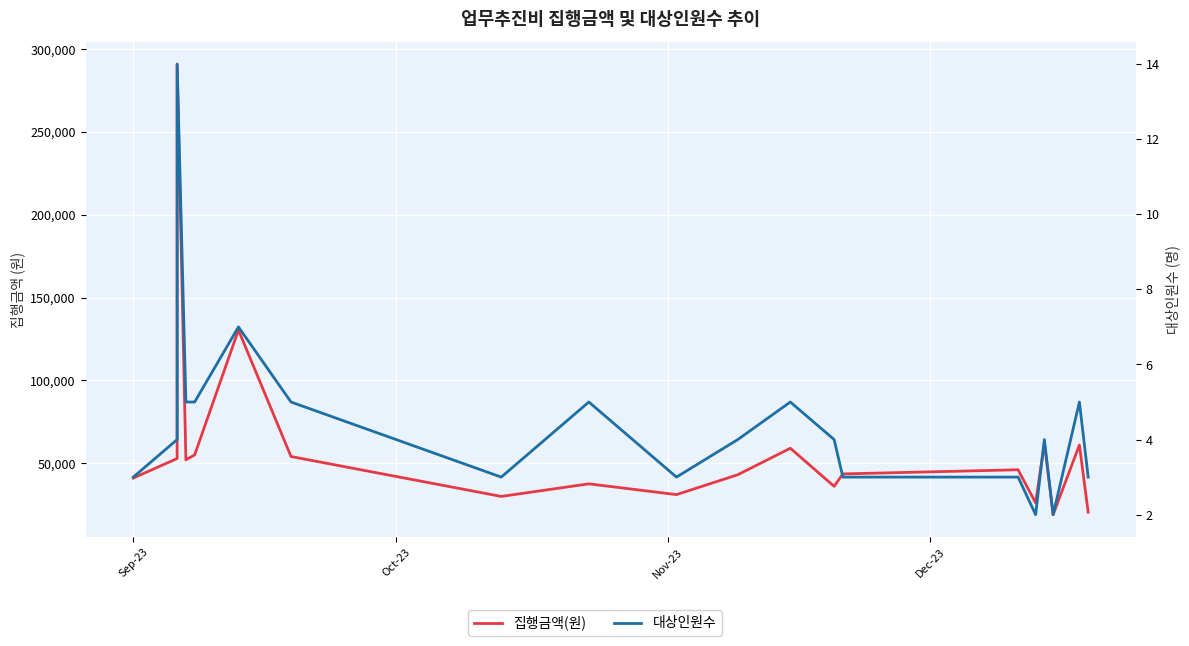

How many values in the 대상인원수 series are below 4?

8